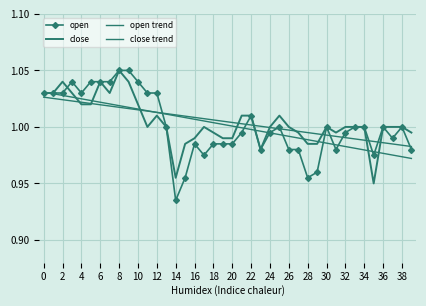

True or false: open has more than 1 interior local peaks.

True